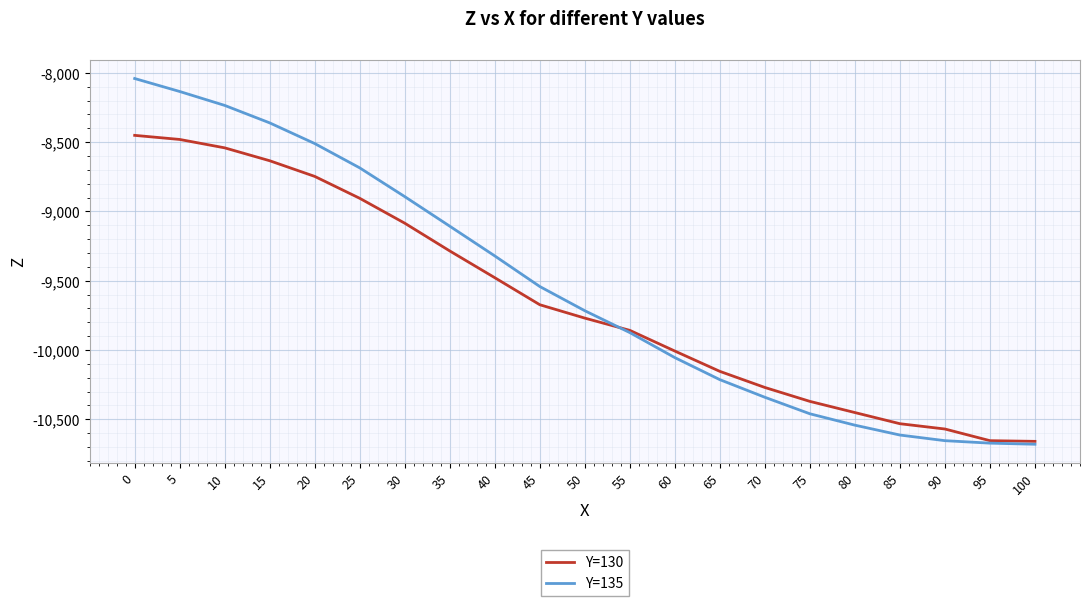

True or false: Y=135 has a value of -15365.5 at 90.

False